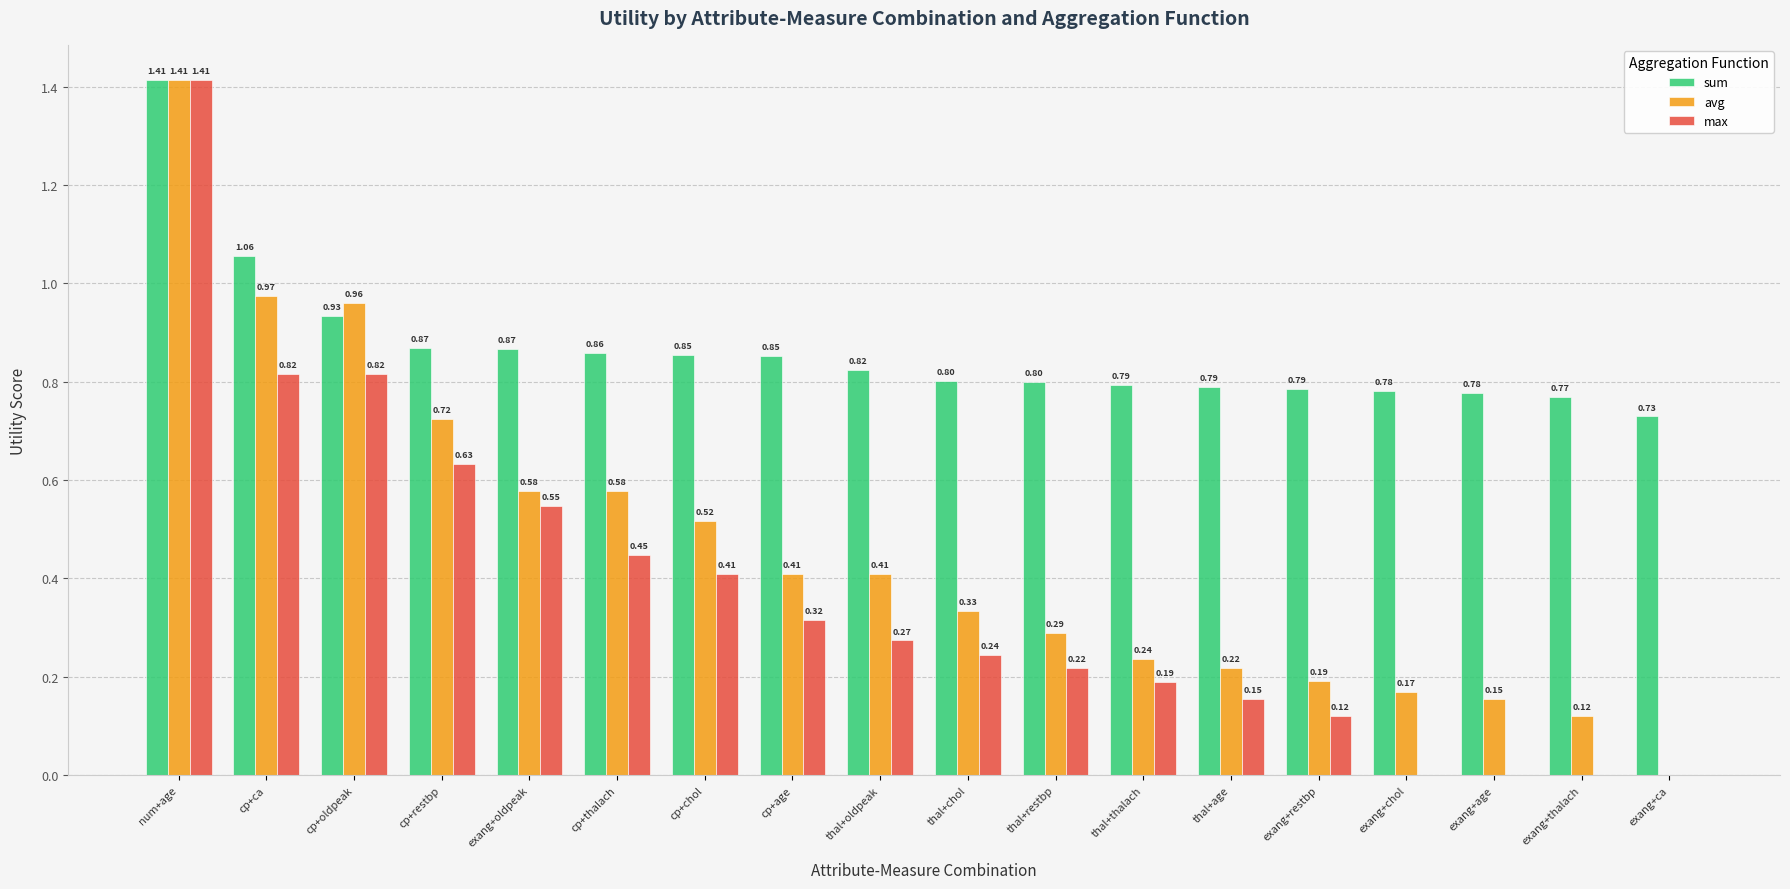

Which label corresponds to the largest value in the chart?

num+age